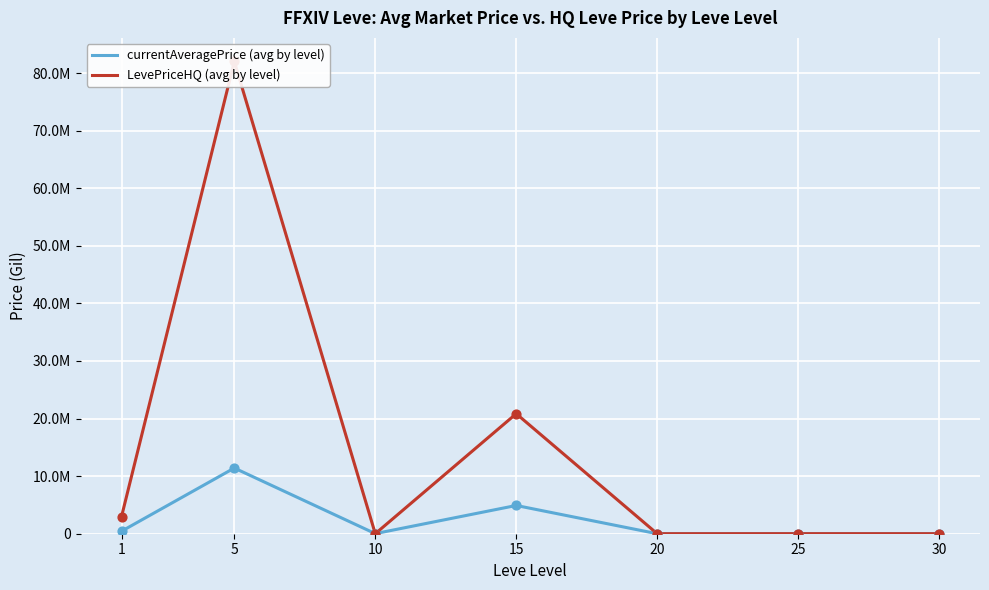

Which series has the largest Y range (max minus min)?

LevePriceHQ (avg by level)